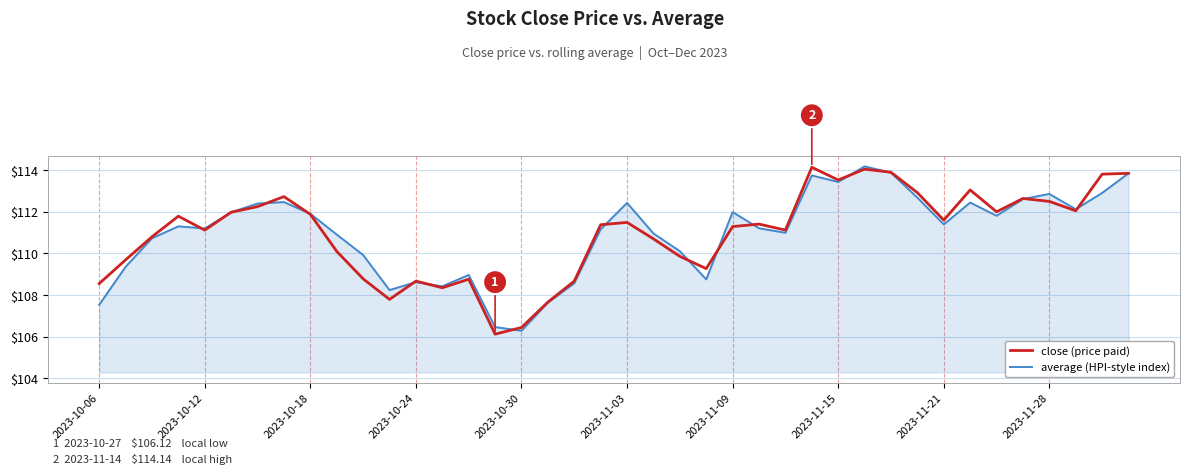

What is the minimum value shown in the chart?

106.1